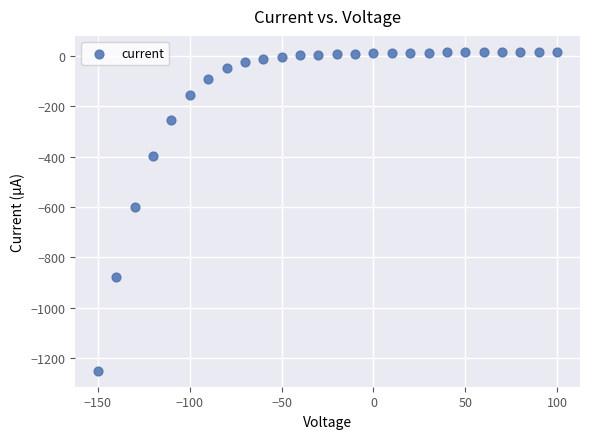

What is the range of Y values (max minus min)?

1268.0